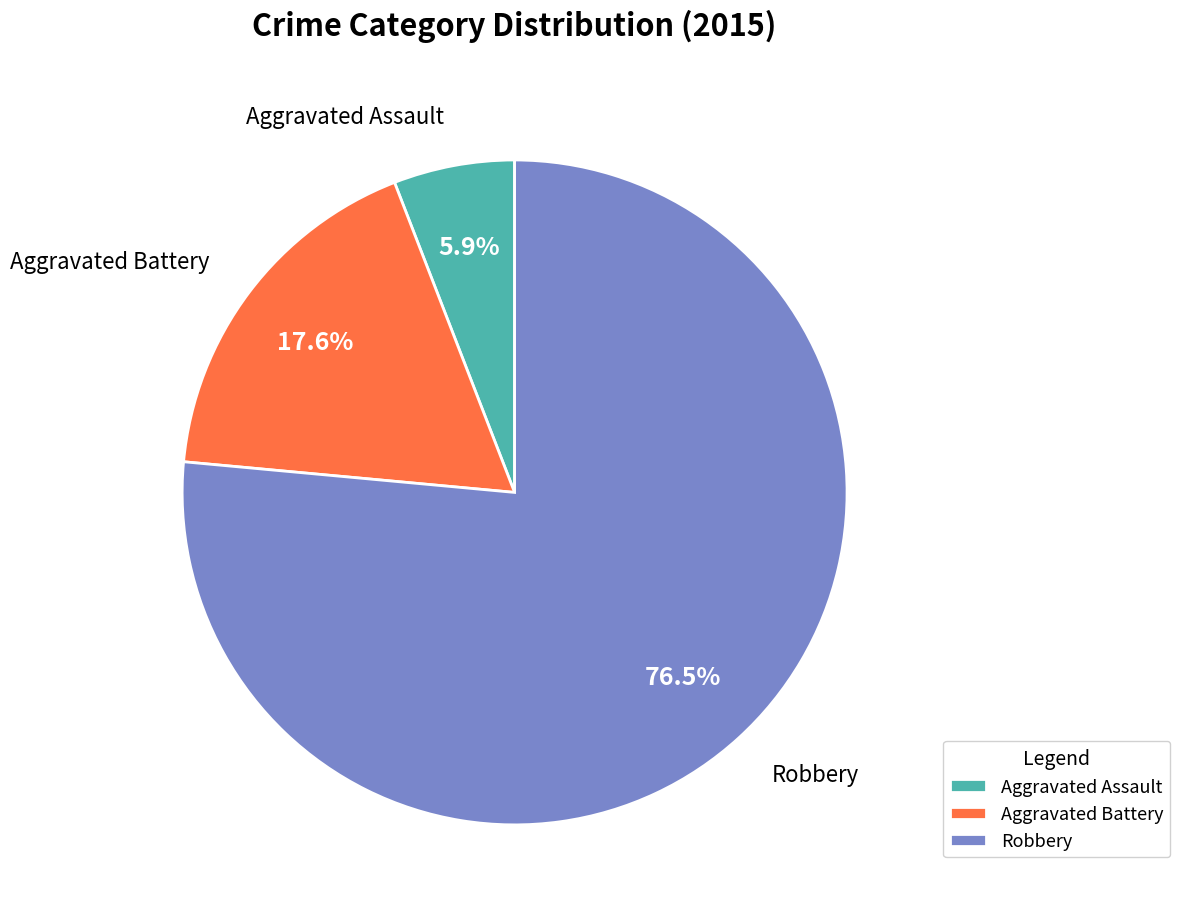

Is the sum of Aggravated Assault and Aggravated Battery greater than half?

No